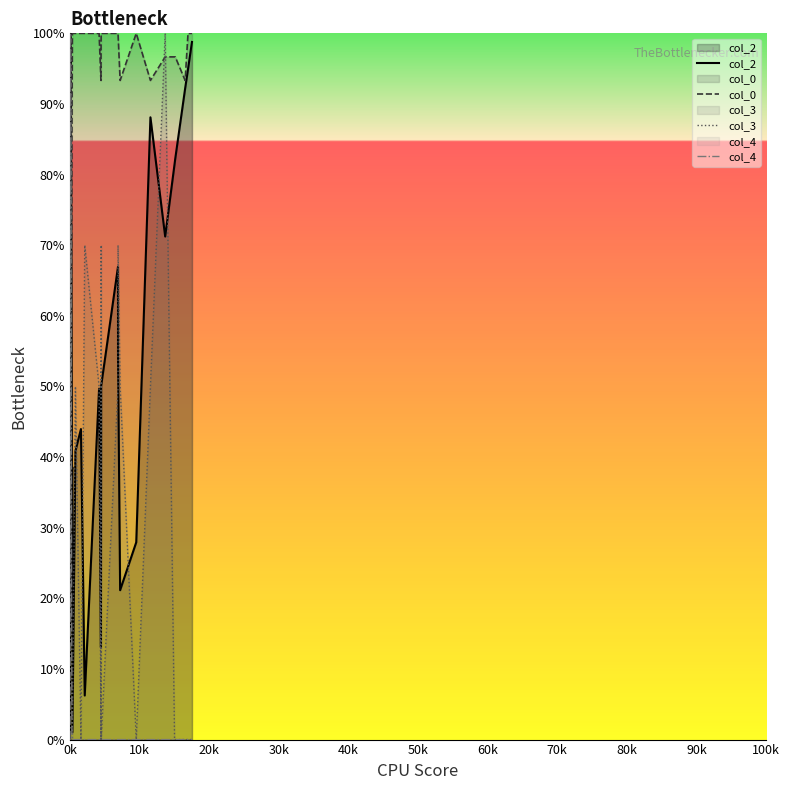

Is the value of col_0 at 18 greater than the value of col_4 at 50k?

Yes